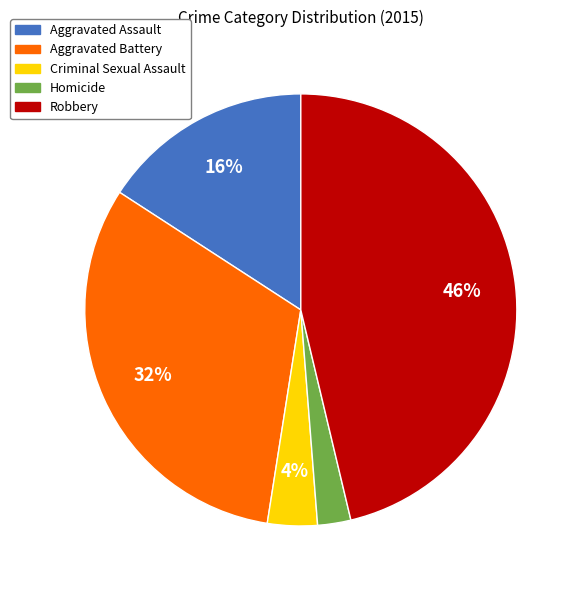

To the nearest percent, what portion does Robbery represent?

46%